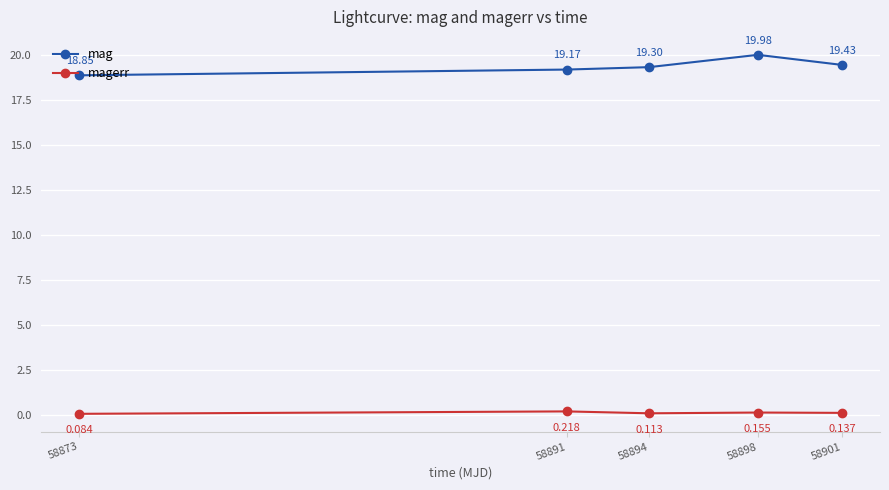

Rank the categories by mag value from highest to lowest.

58898, 58901, 58894, 58891, 58873